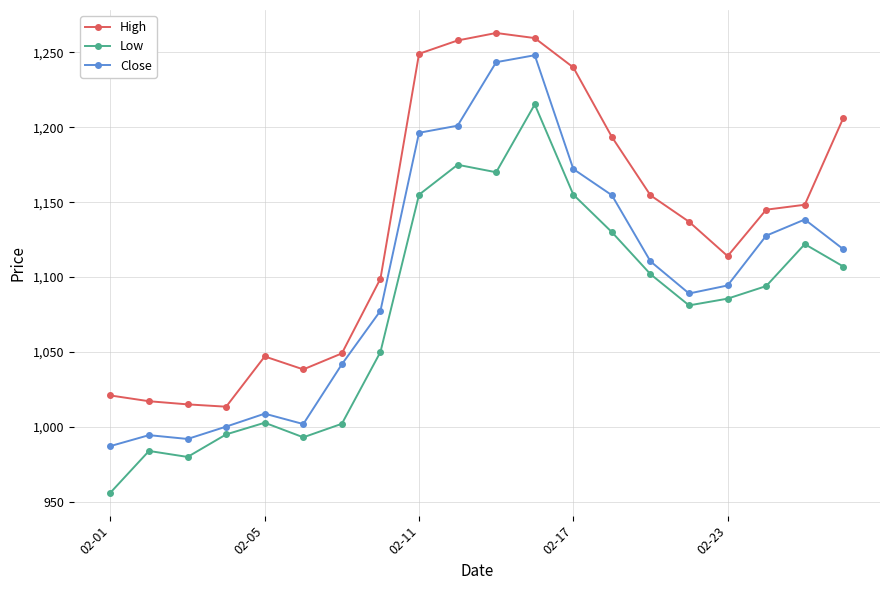

True or false: High has more than 0 interior local peaks.

True